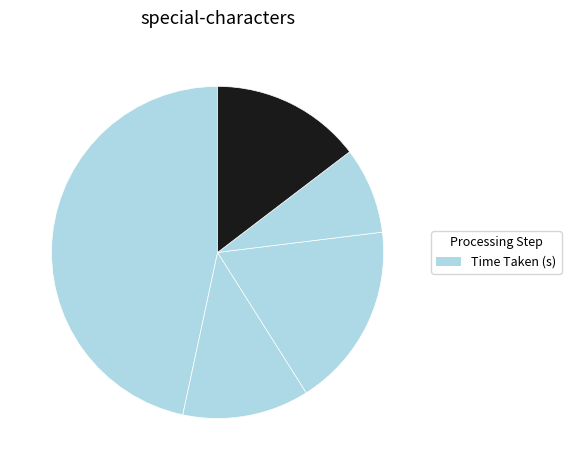

How many slices are in this pie chart?

5